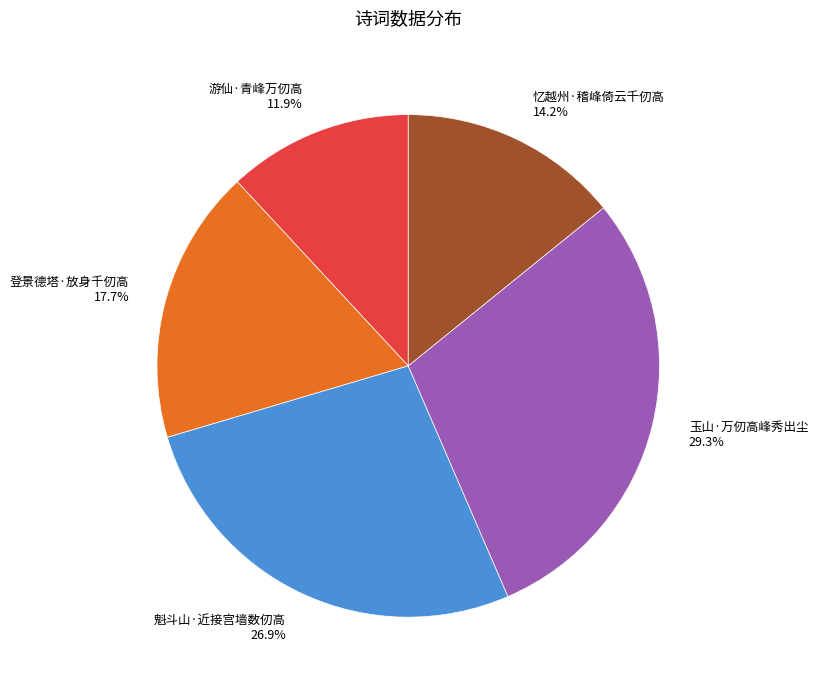

To the nearest percent, what is the difference between the largest and smallest slice percentages?

17%